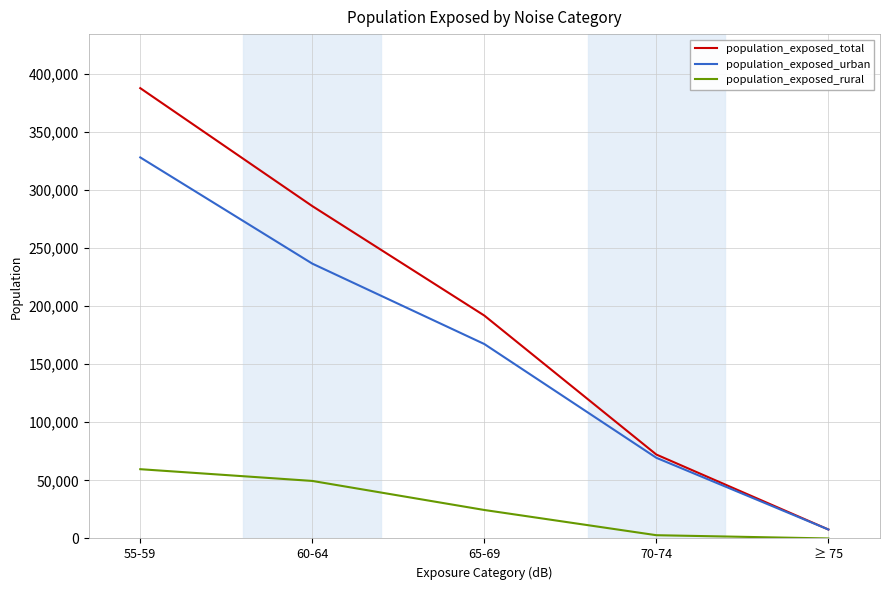

True or false: population_exposed_urban and population_exposed_rural intersect in this chart.

False